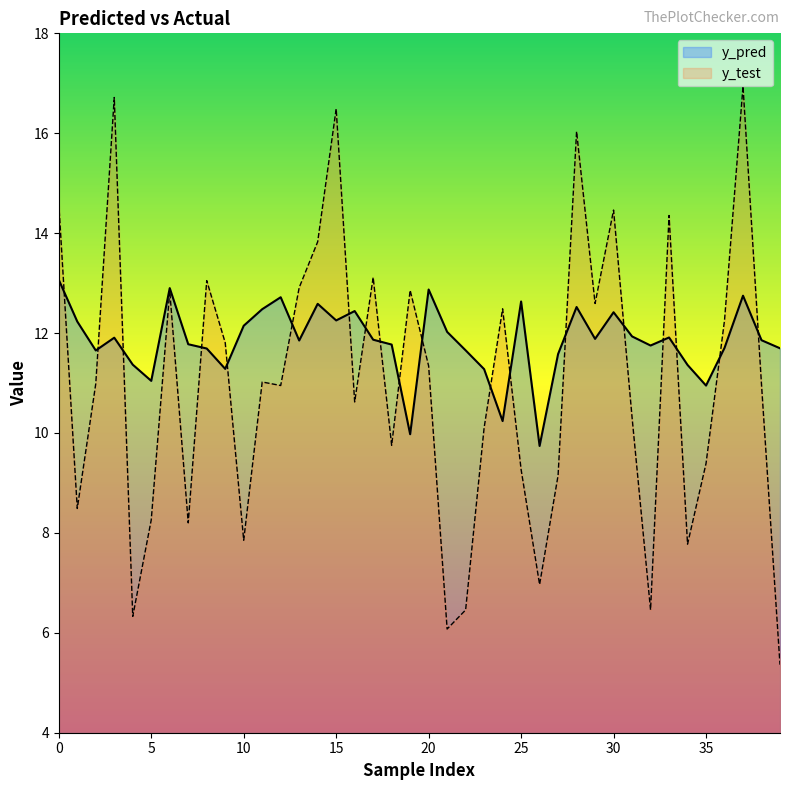

How many lines are shown in the chart?

2